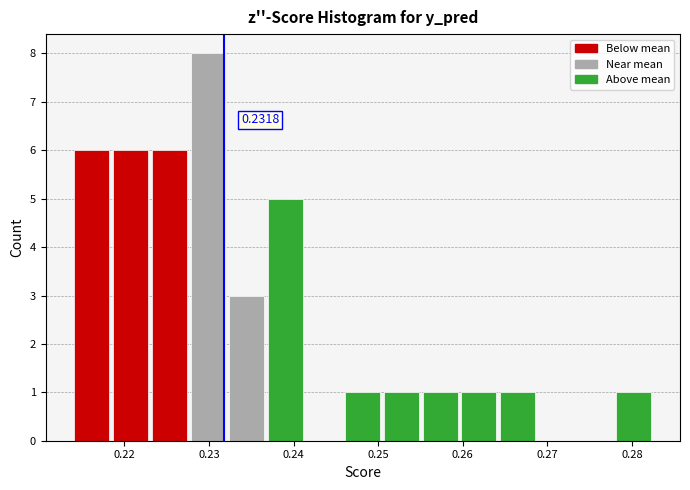

Which range on the x-axis has the tallest bar?

0.228 to 0.232